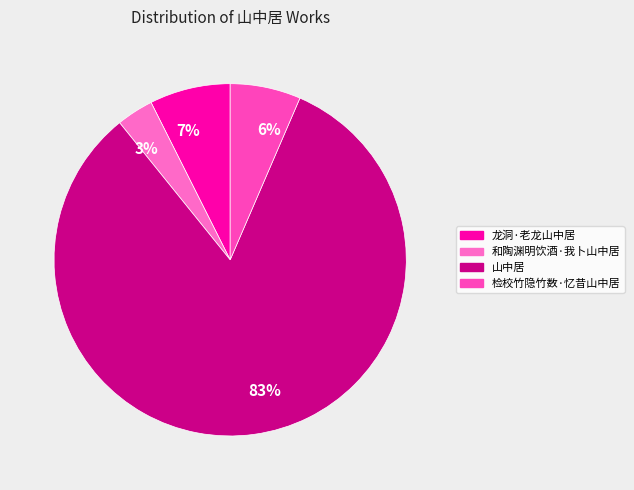

Is there a majority slice in this chart?

Yes